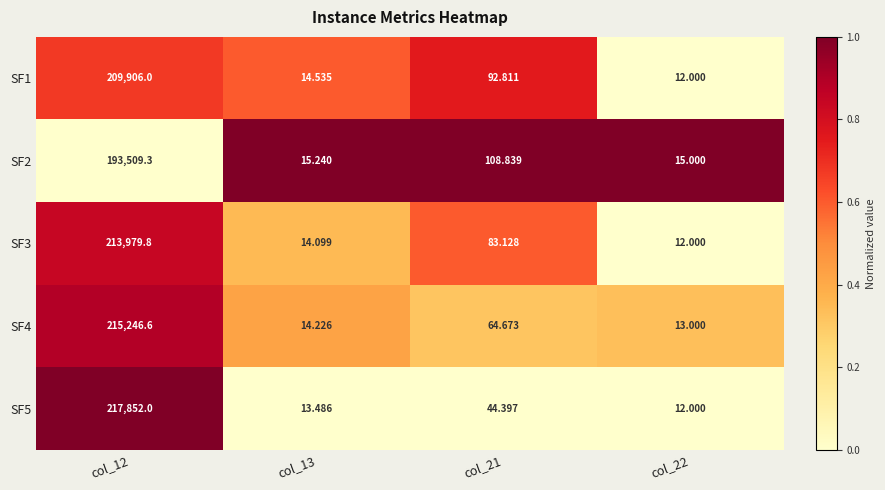

Count the number of data series in this chart.

5